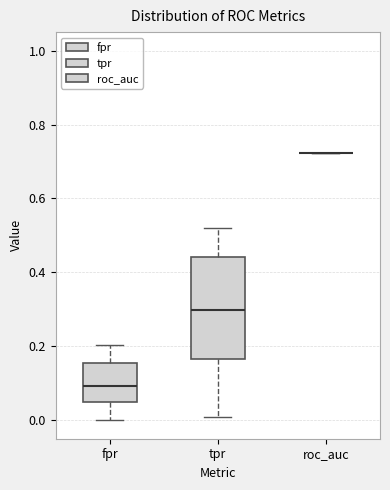

Reading left to right, read every box against the y-axis: the position of its median line, the range the box covers, and the ends of its whiskers. The values are not printed on the chart, so give them approximately, as read against the axis.

fpr: median 0.10, box 0.04 to 0.16, whiskers 0.00 to 0.20
tpr: median 0.30, box 0.16 to 0.44, whiskers 0.00 to 0.52
roc_auc: box collapsed to a line at 0.72, whiskers 0.72 to 0.72